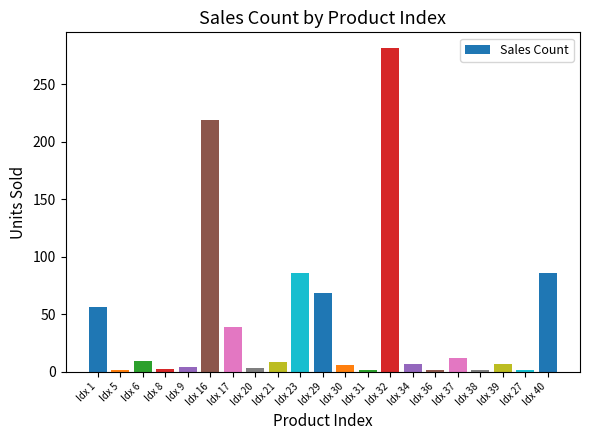

How many distinct data groups are displayed?

1